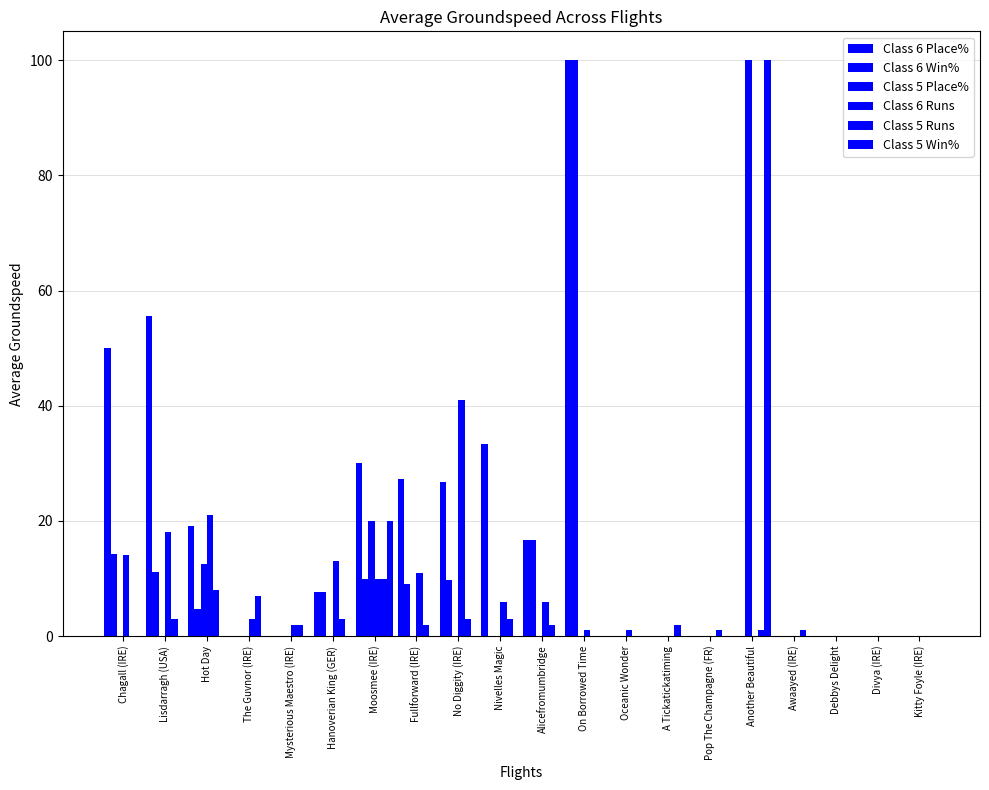

What position from the left is A Tickatickatiming?

14